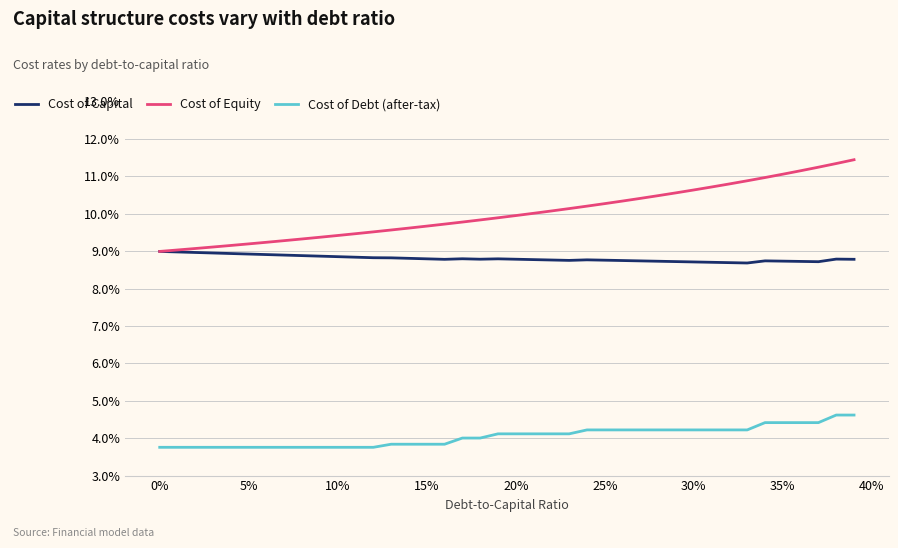

How many Cost of Equity values are between 0 and 1?

40